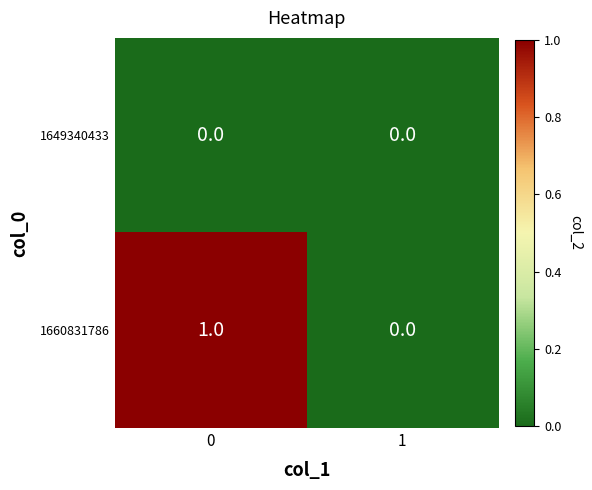

Which series has the largest range (max minus min)?

1660831786